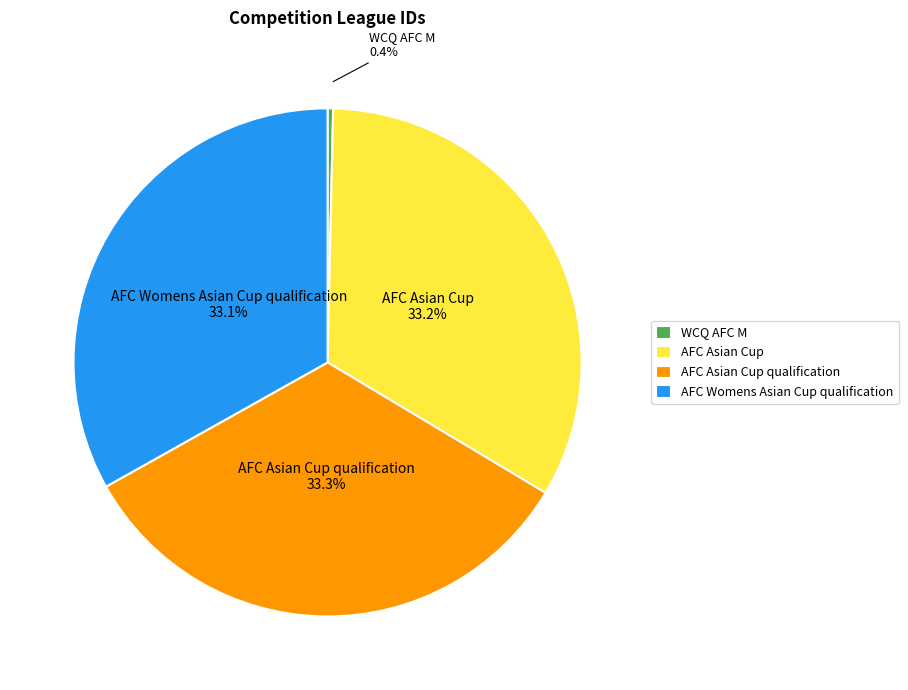

To the nearest percent, what portion does AFC Asian Cup qualification represent?

33%